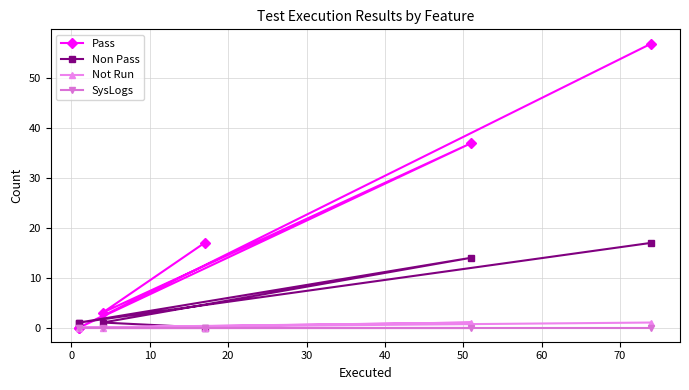

Which series has the largest total across all categories?

Pass